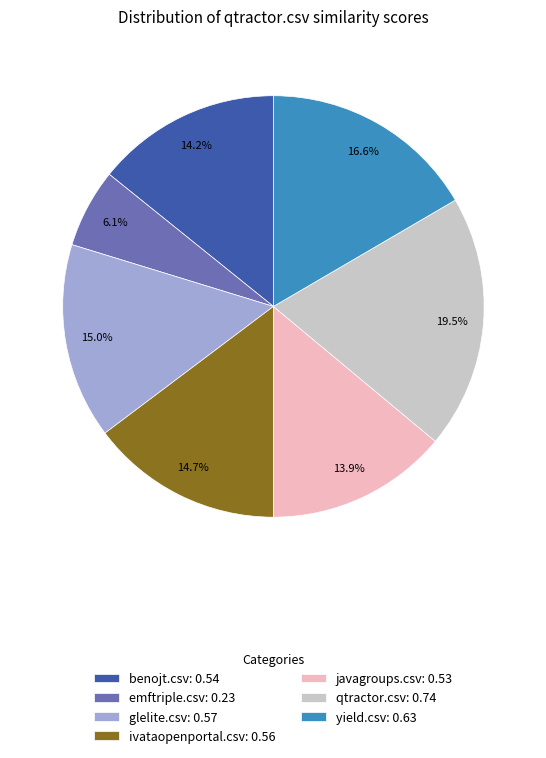

Between yield.csv: 0.63 and qtractor.csv: 0.74, which is larger?

qtractor.csv: 0.74